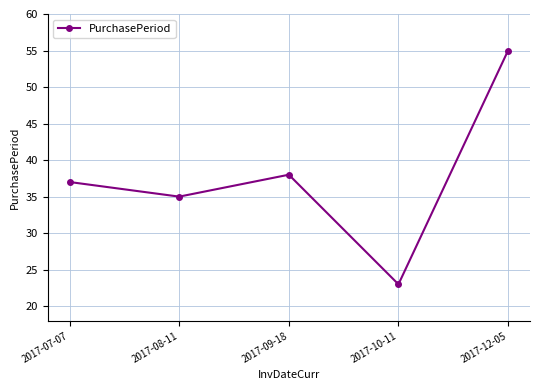

Which has a higher value, 2017-10-11 or 2017-12-05?

2017-12-05